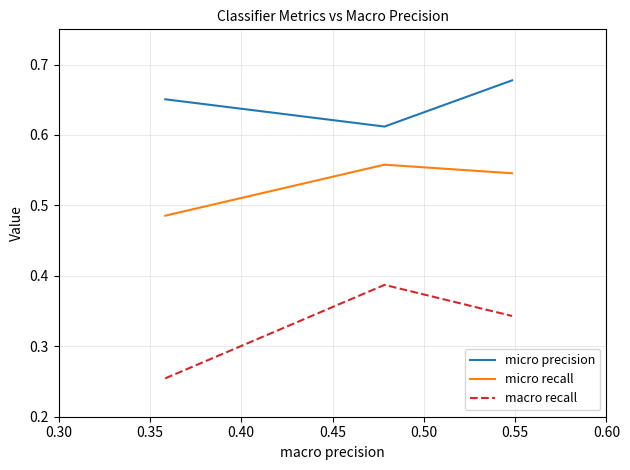

Which series has the largest range (max minus min)?

macro recall